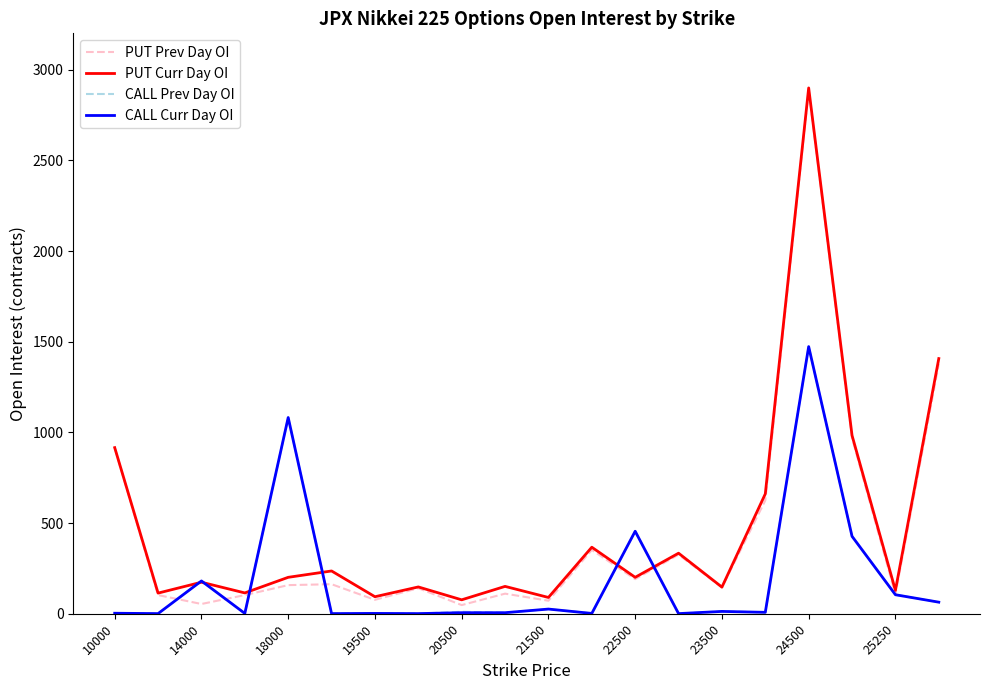

True or false: PUT Curr Day OI and CALL Prev Day OI cross at least once.

True